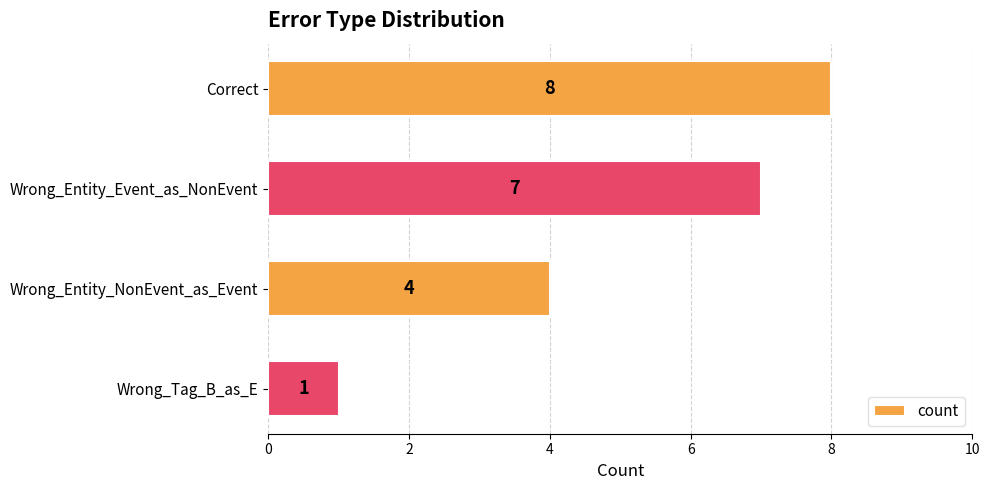

What is the smallest value displayed?

1